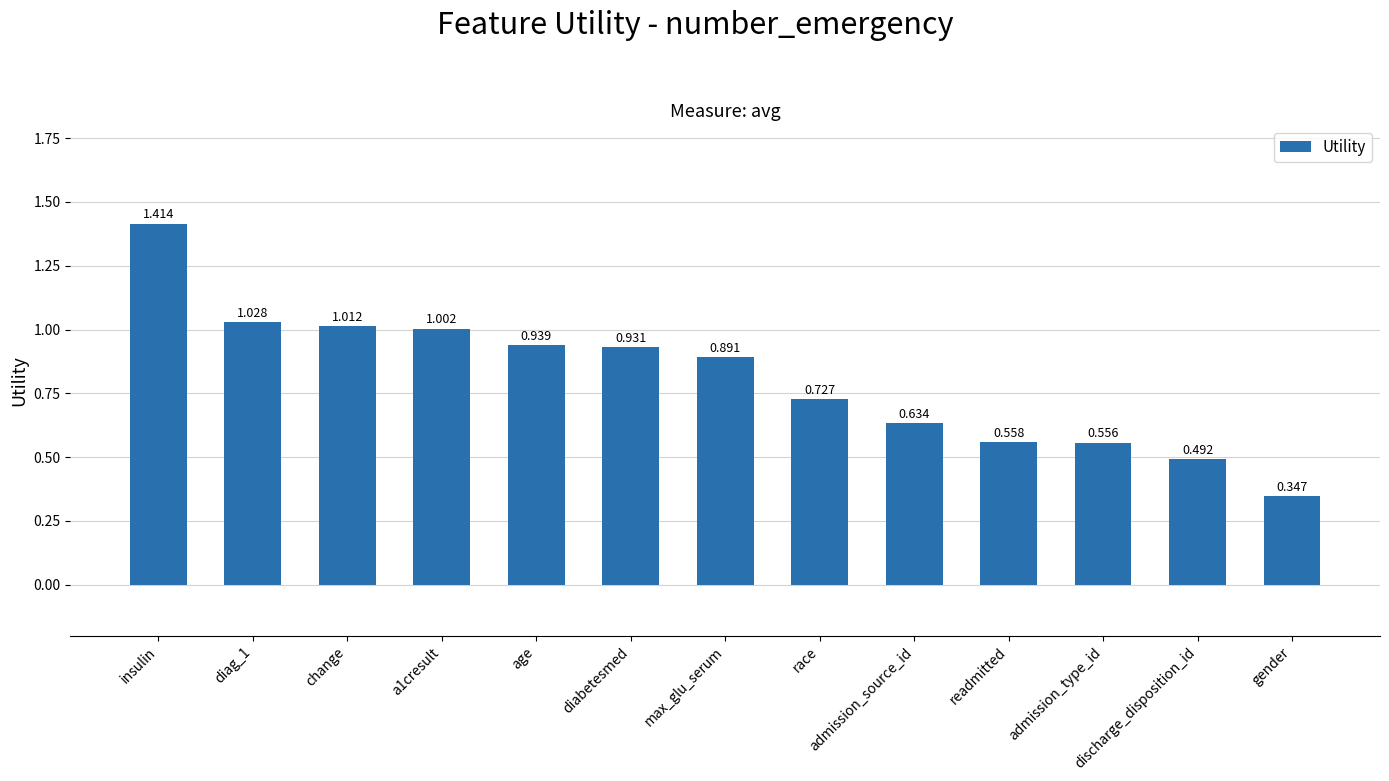

List the labels in order of value, smallest first.

gender, discharge_disposition_id, admission_type_id, readmitted, admission_source_id, race, max_glu_serum, diabetesmed, age, a1cresult, change, diag_1, insulin